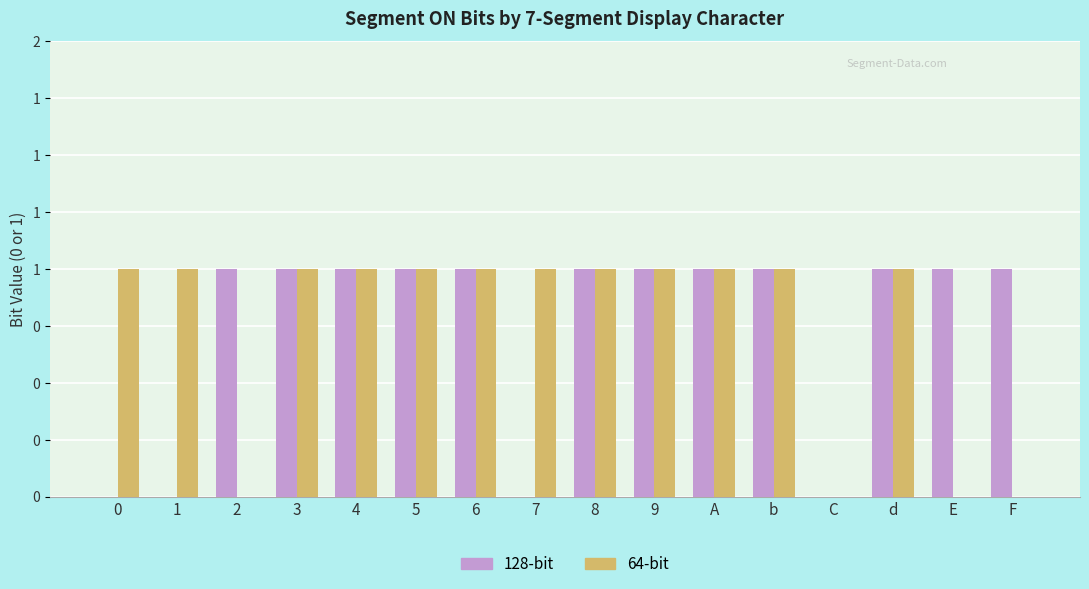

Reading left to right, list all the values displayed in this chart.

128-bit: 0=0	1=0	2=1	3=1	4=1	5=1	6=1	7=0	8=1	9=1	A=1	b=1	C=0	d=1	E=1	F=1
64-bit: 0=1	1=1	2=0	3=1	4=1	5=1	6=1	7=1	8=1	9=1	A=1	b=1	C=0	d=1	E=0	F=0